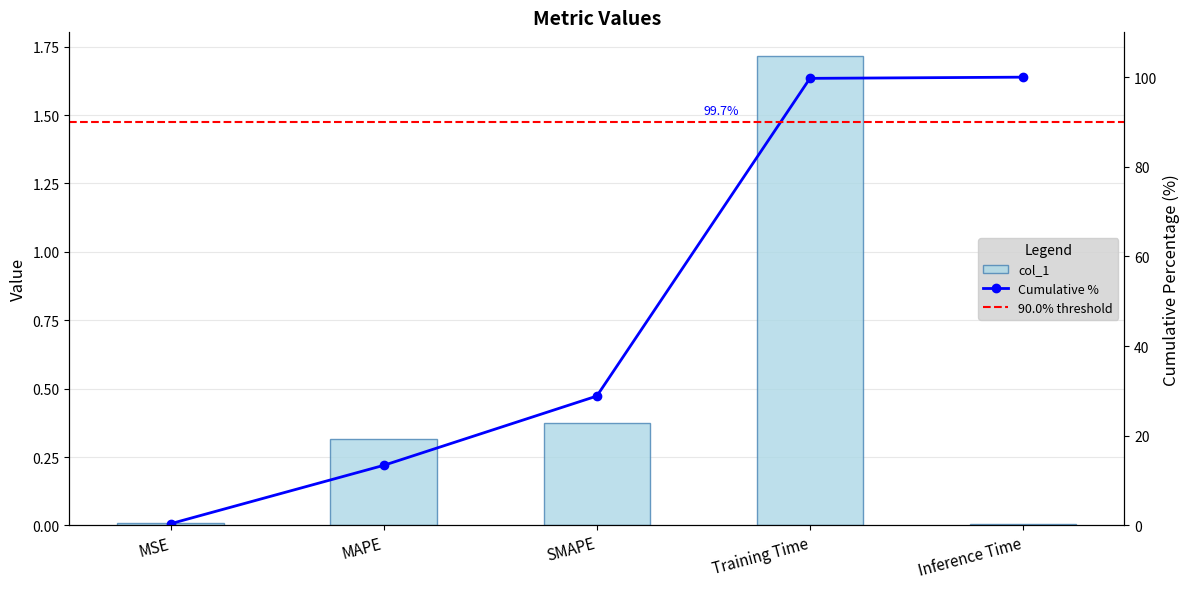

Which category has the highest value across all series?

Training Time